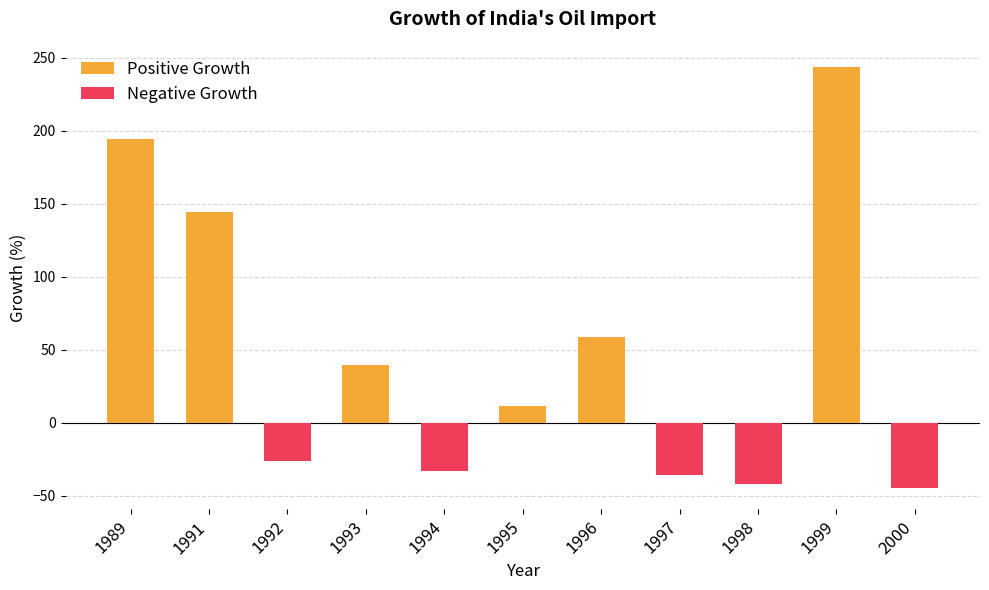

Rank the categories by value from highest to lowest.

1999, 1989, 1991, 1996, 1993, 1995, 1992, 1994, 1997, 1998, 2000